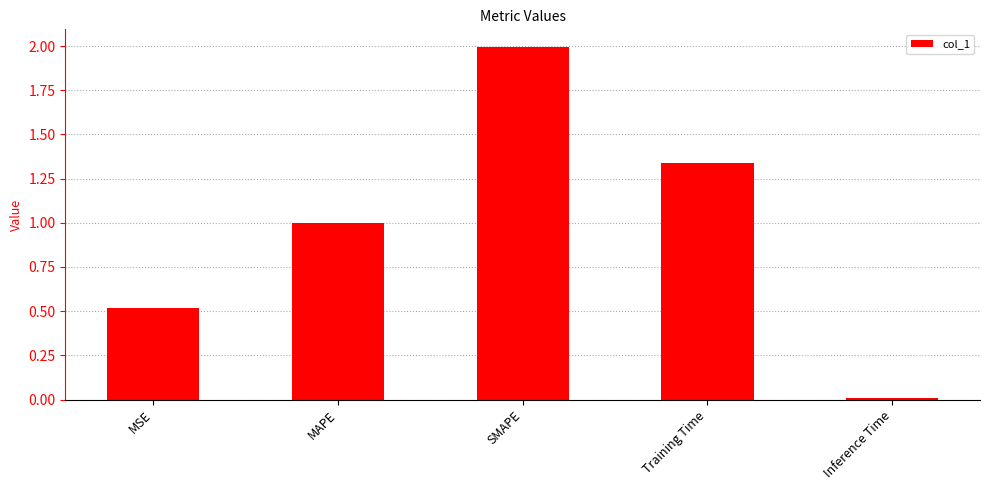

What is the sum of the values at MAPE and Inference Time?

1.0